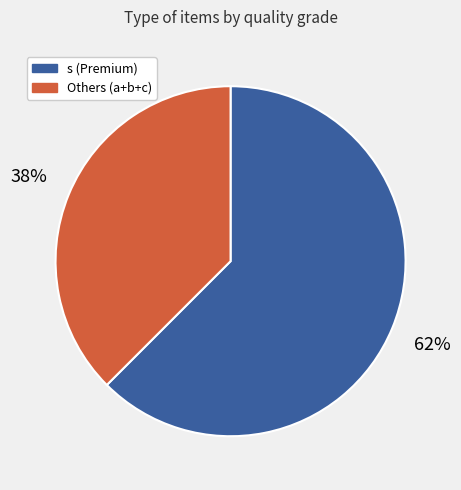

How many slices are in this pie chart?

2